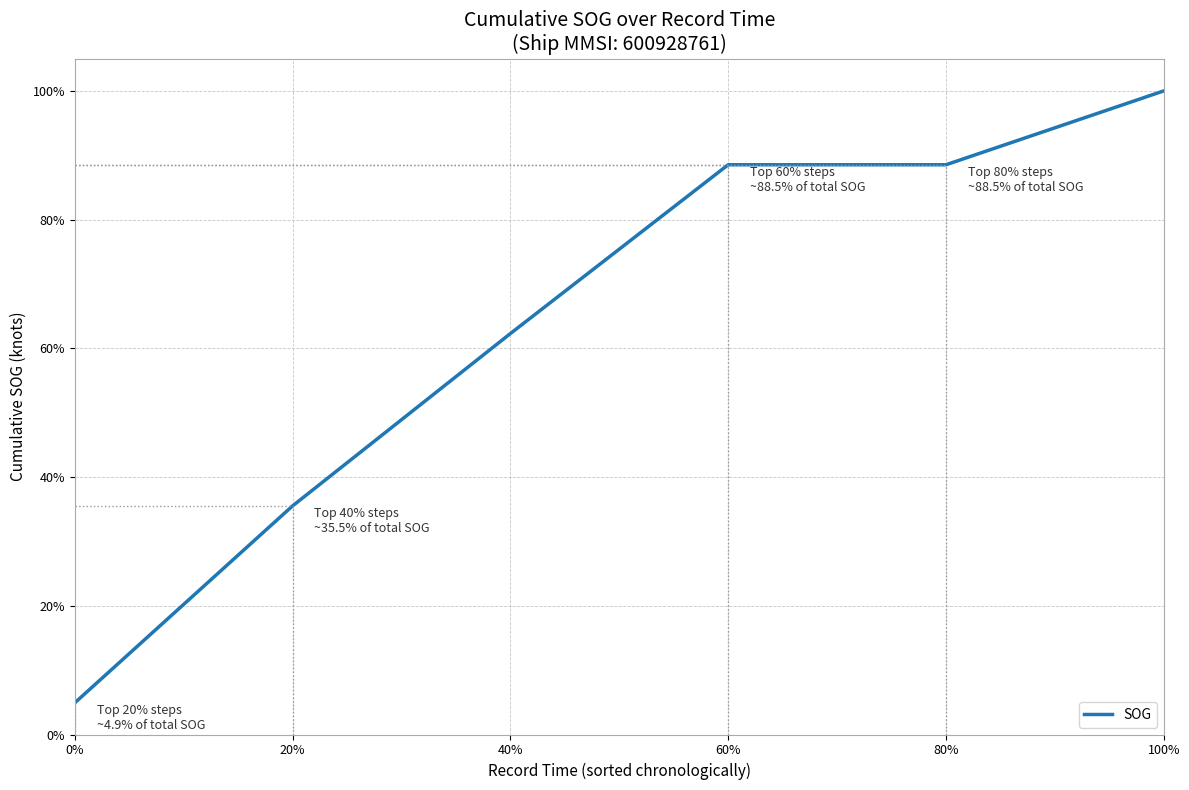

How many lines are shown in the chart?

1